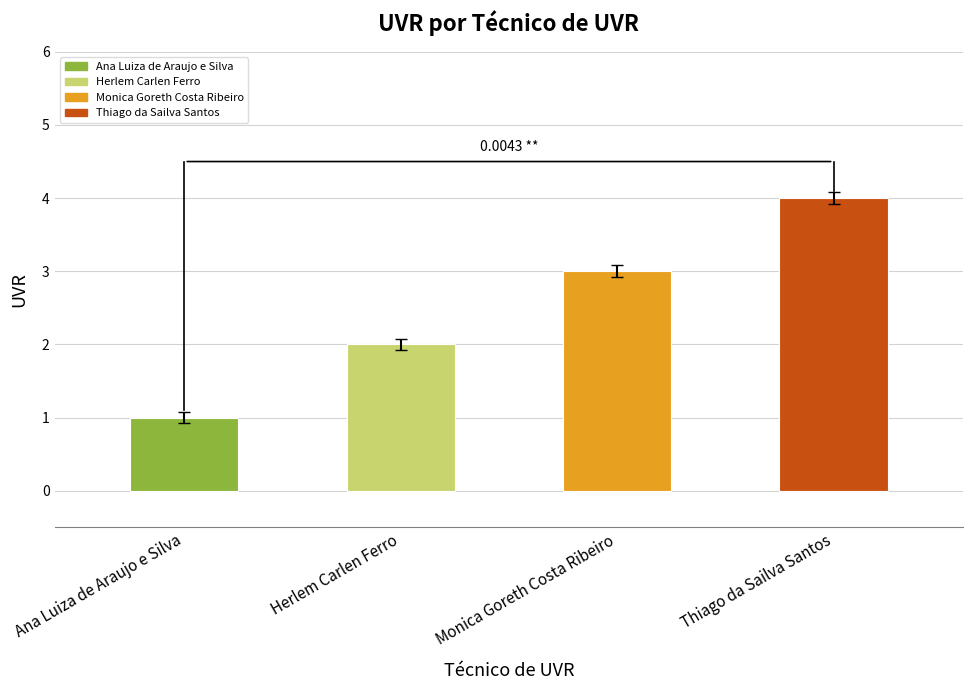

What is the sum of all values?

10